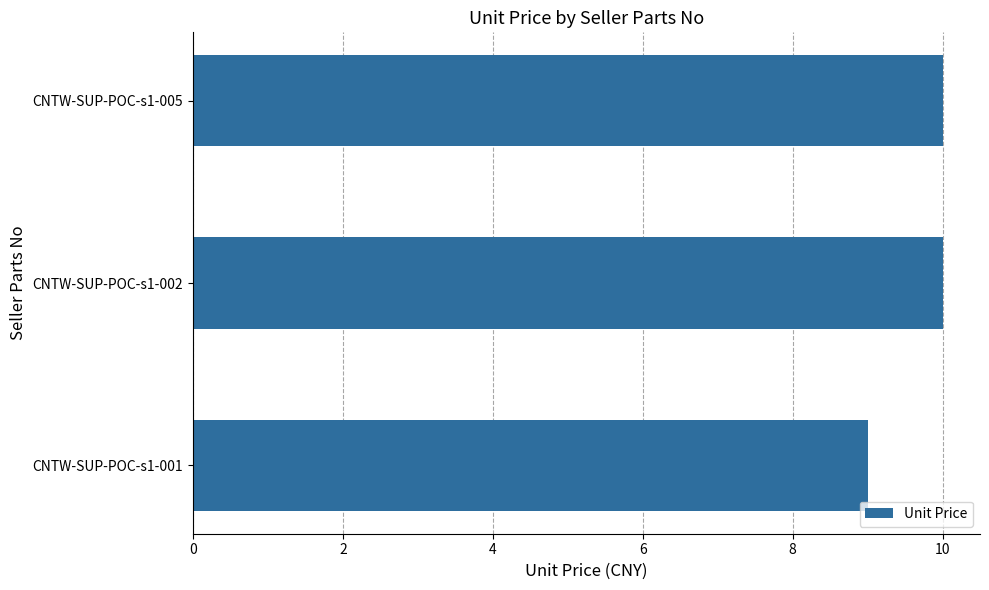

What is the sum of all values?

29.0